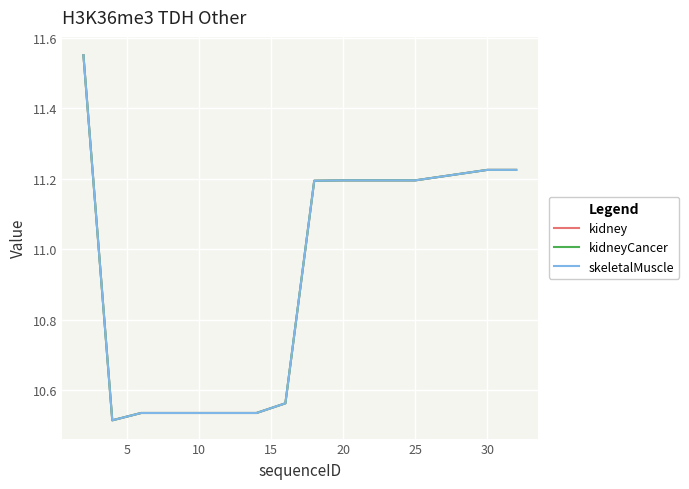

How many lines are shown in the chart?

3